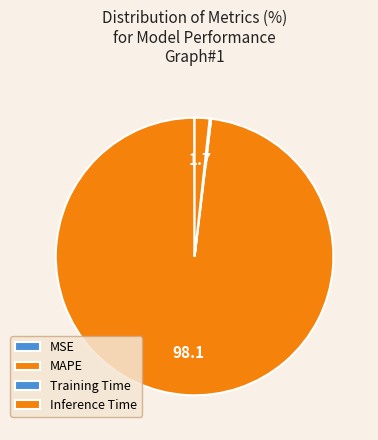

Is there any slice that represents more than half of the pie?

Yes